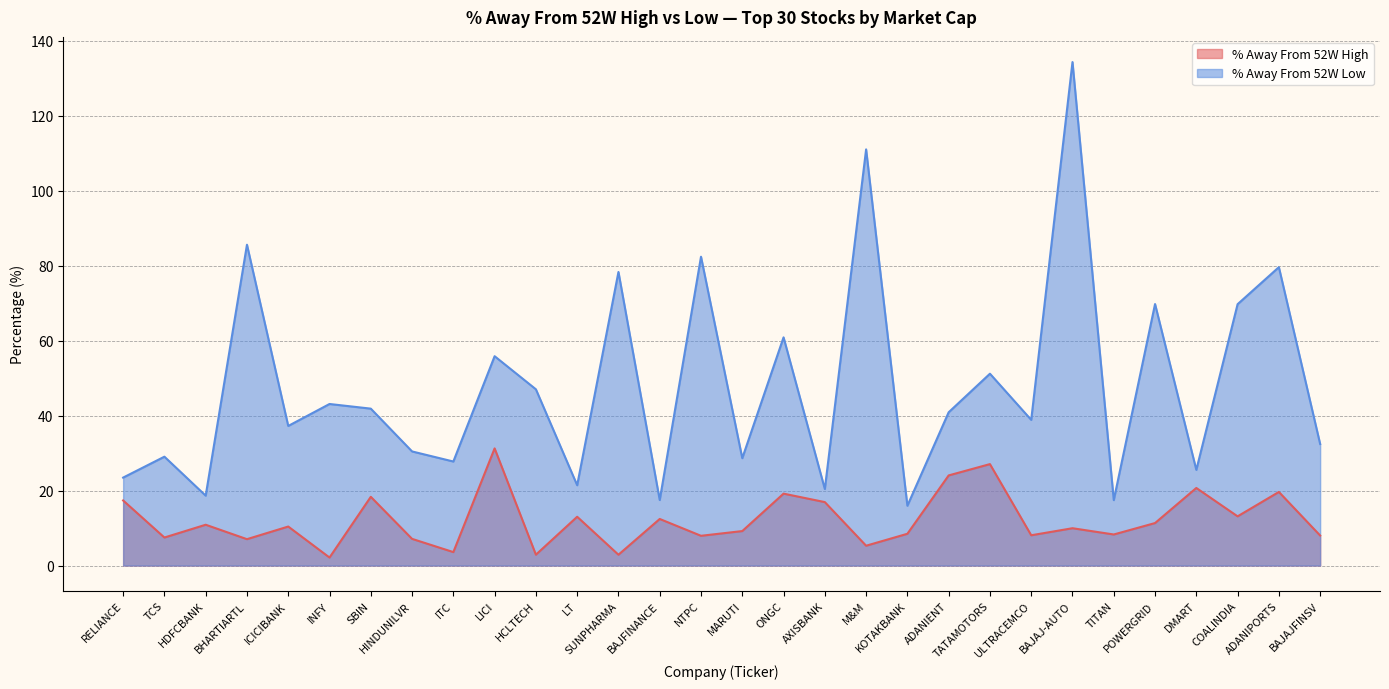

What is the spread (max minus min) of values at HDFCBANK?

7.8